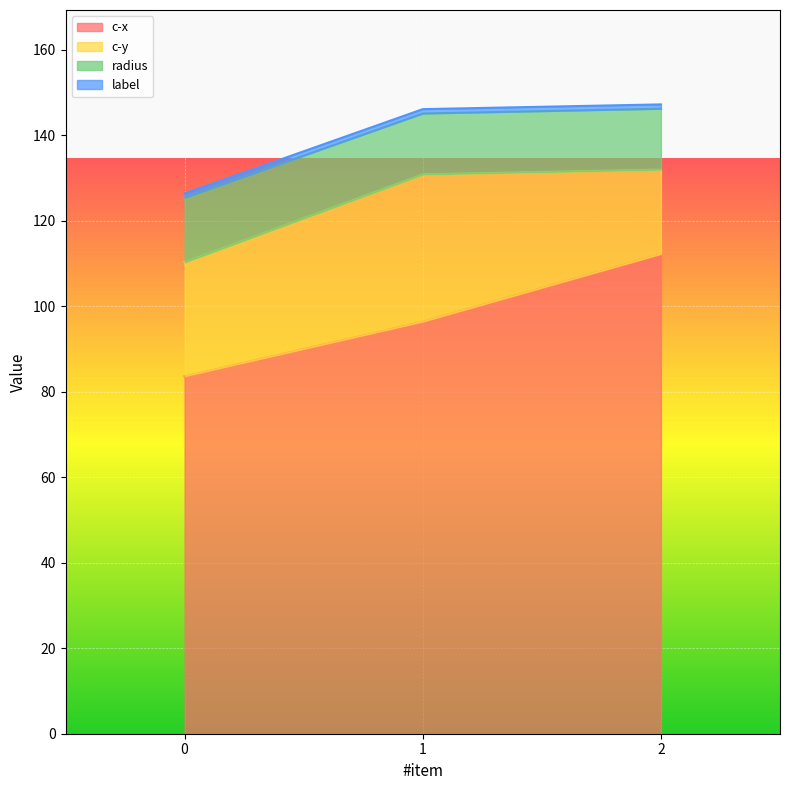

What is the minimum value for c-x?

83.6